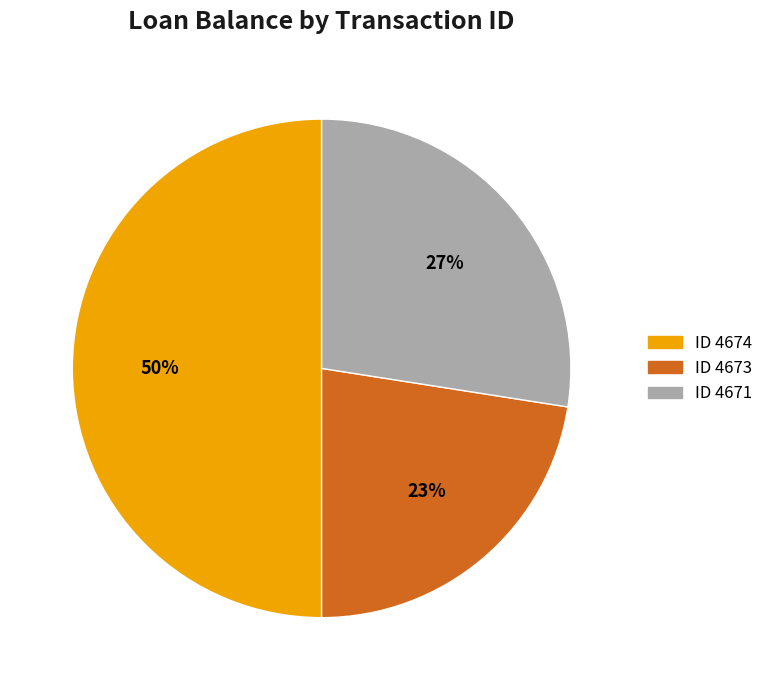

To the nearest percent, what is the difference between the ID 4671 and ID 4674 slice percentages?

23%